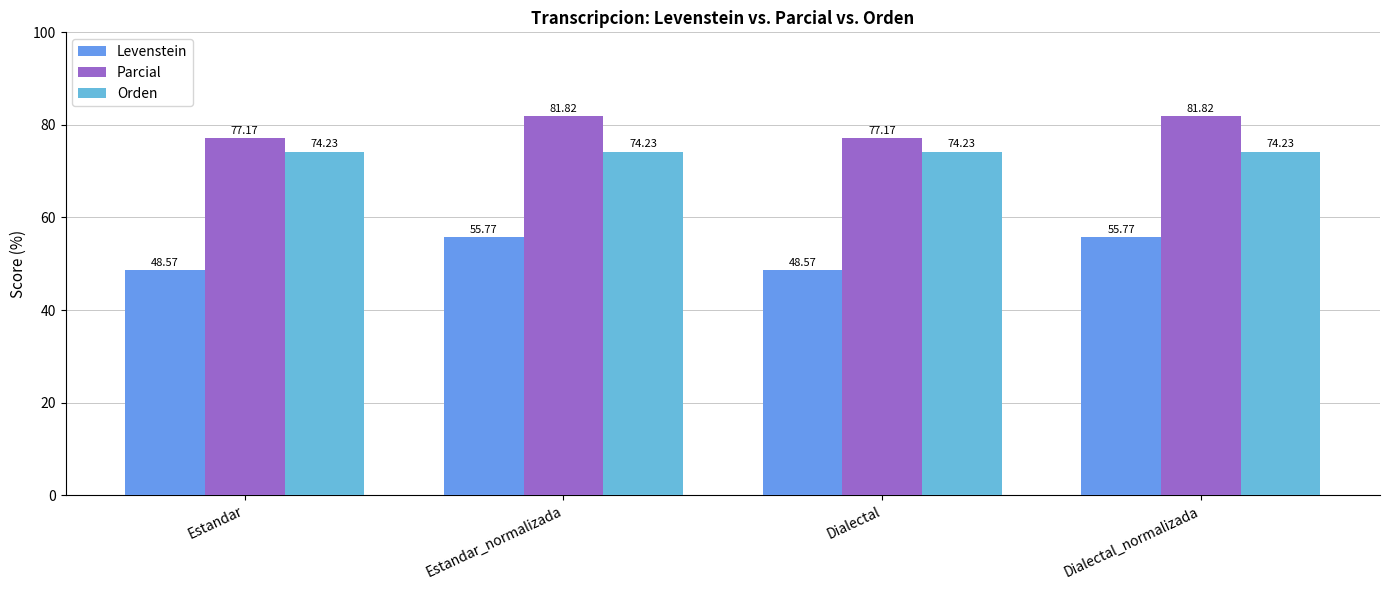

Reading left to right, what are all the values shown in this chart?

Levenstein: 48.6	55.8	48.6	55.8
Parcial: 77.2	81.8	77.2	81.8
Orden: 74.2	74.2	74.2	74.2